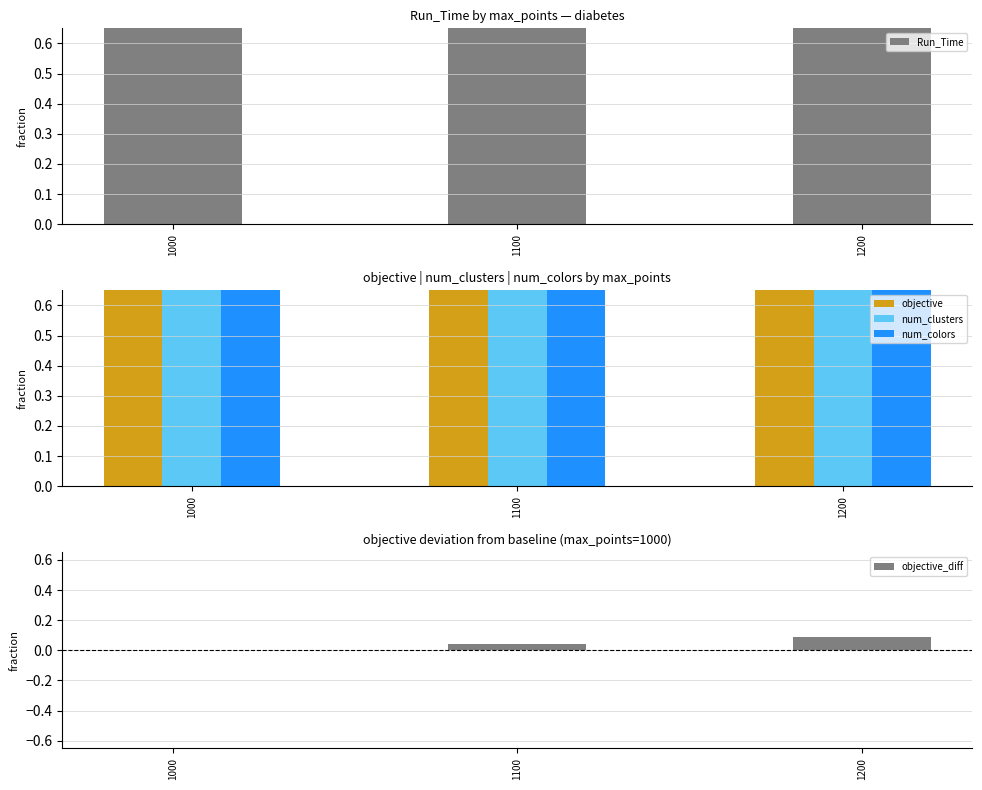

Which label corresponds to the largest value in the chart?

1200